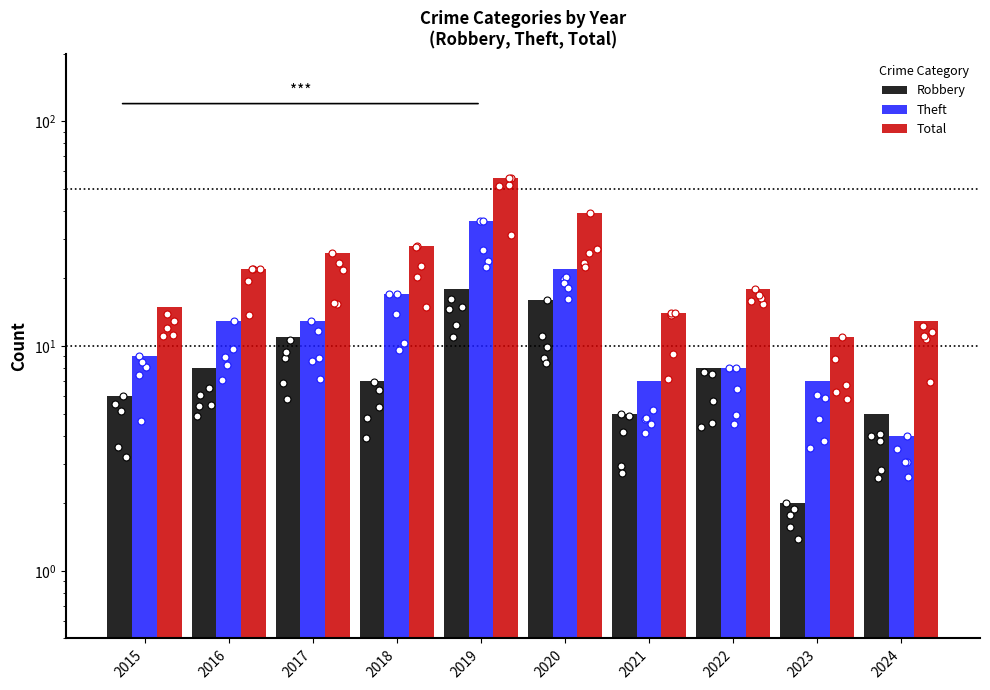

Which series has the largest Y range (max minus min)?

Total